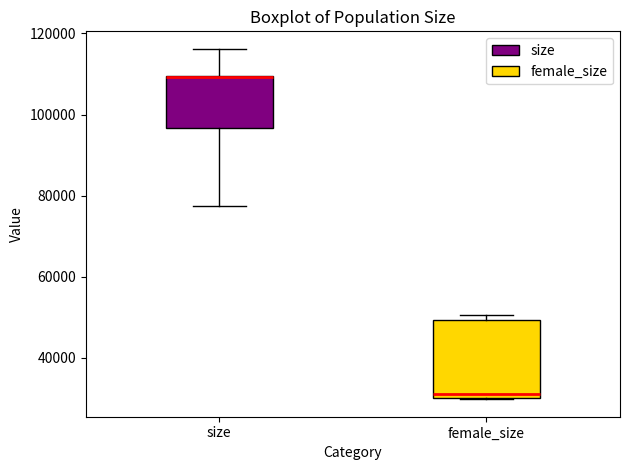

Where is the upper edge of the box for female_size on the y-axis? The values are not printed on the chart, so give them approximately, as read against the axis.

50000